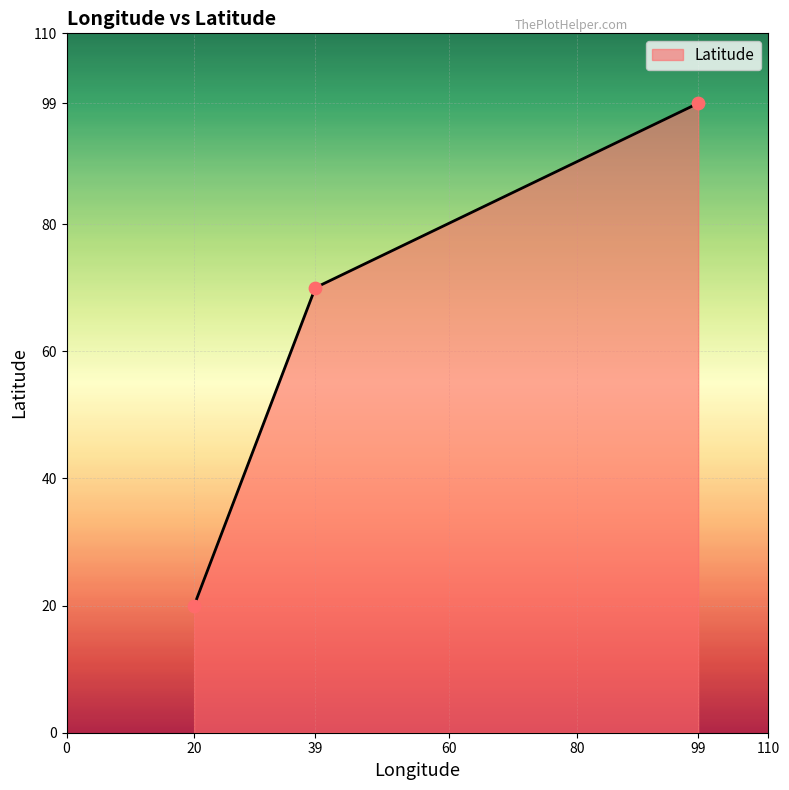

What is the change in value from 39 to 99?

+29